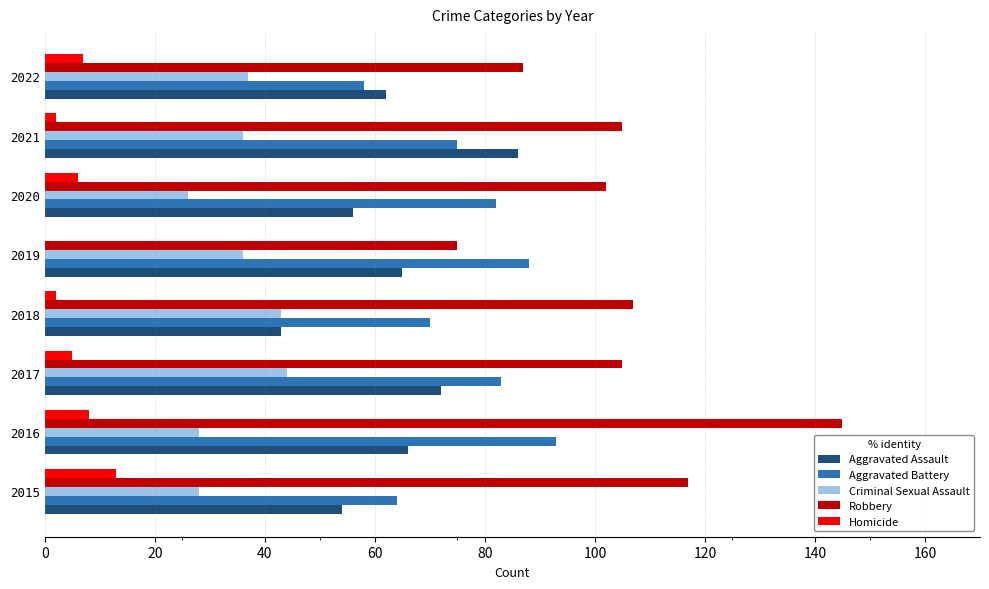

The Aggravated Assault series shows 120 at 2017. True or false?

False